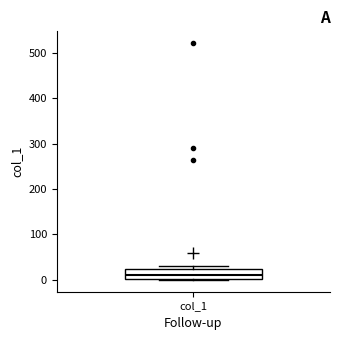

Read this box plot against the y-axis: the position of the median line, the range covered by the box, and the ends of both whiskers. The values are not printed on the chart, so give them approximately, as read against the axis.

median 10, box 0 to 20, whiskers 0 to 30